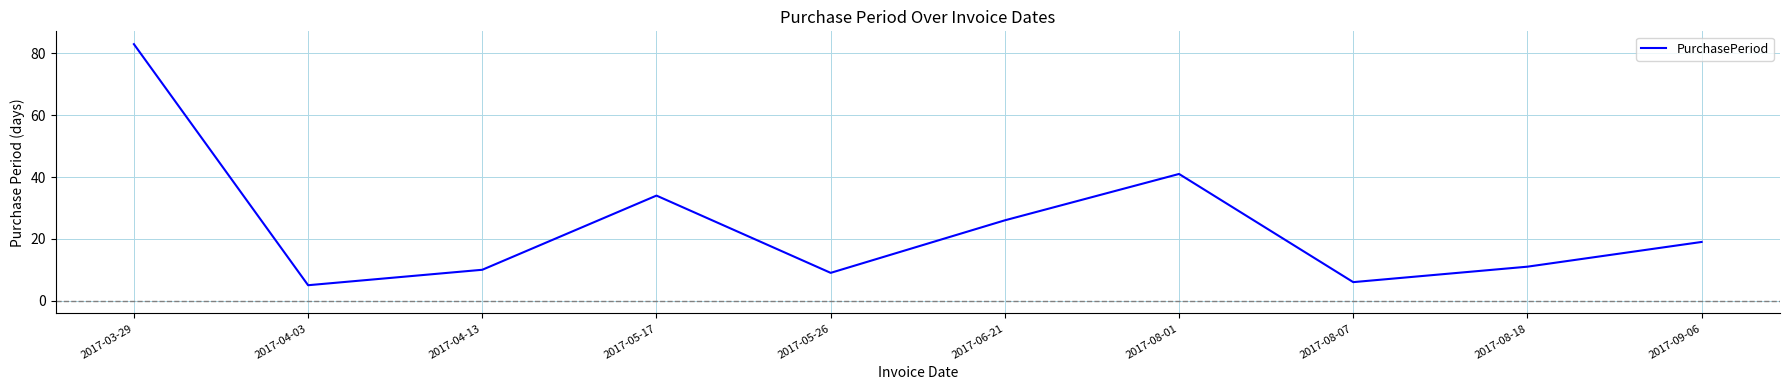

How many lines are shown in the chart?

1